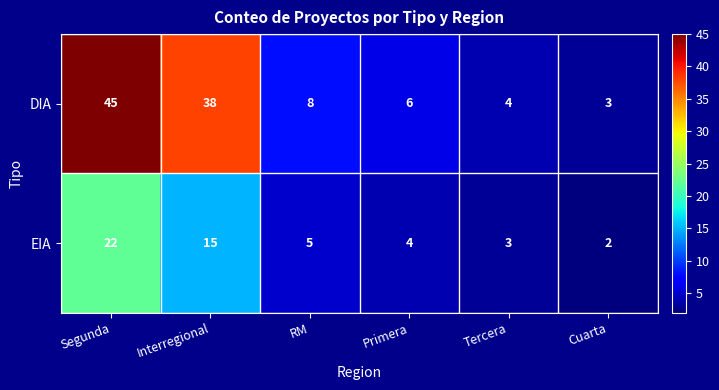

List the series in order of their overall mean, highest first.

DIA, EIA